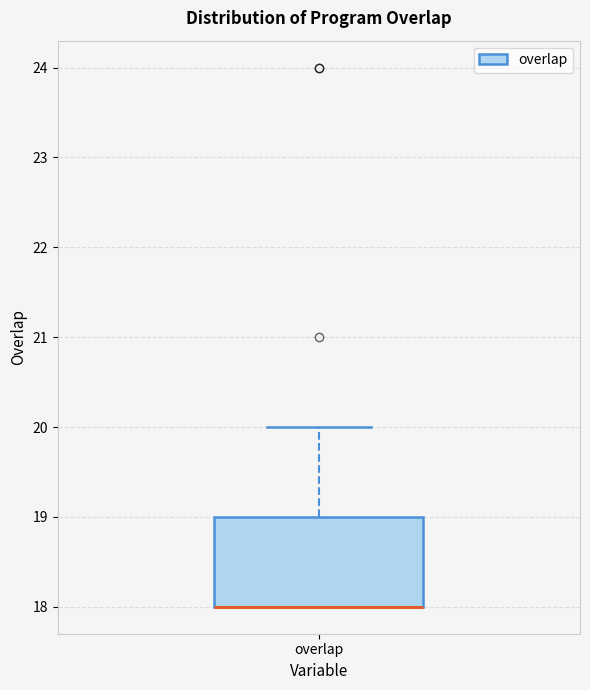

Read this box plot against the y-axis: the position of the median line, the range covered by the box, and the ends of both whiskers. The values are not printed on the chart, so give them approximately, as read against the axis.

median 18 (drawn on the box's lower edge), box 18 to 19, whiskers 18 to 20